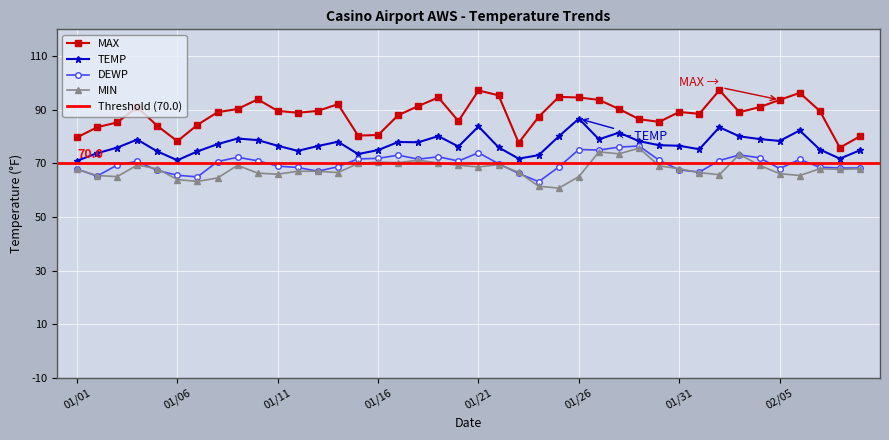

In DEWP, how many points are higher than both neighbors (excluding endpoints)?

9